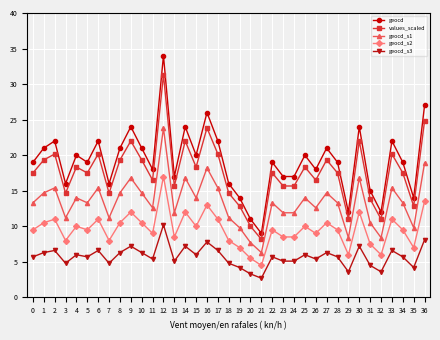

Reading left to right, extract all data points from this chart.

geocd: 19.0	21.0	22.0	16.0	20.0	19.0	22.0	16.0	21.0	24.0	21.0	18.0	34.0	17.0	24.0	20.0	26.0	22.0	16.0	14.0	11.0	9.0	19.0	17.0	17.0	20.0	18.0	21.0	19.0	12.0	24.0	15.0	12.0	22.0	19.0	14.0	27.0
values_scaled: 17.5	19.3	20.2	14.7	18.3	17.5	20.2	14.7	19.3	22.0	19.3	16.5	31.3	15.7	22.0	18.3	23.8	20.2	14.7	12.8	10.0	8.2	17.5	15.7	15.7	18.3	16.5	19.3	17.5	11.0	22.0	13.8	11.0	20.2	17.5	12.8	24.8
geocd_s1: 13.3	14.7	15.4	11.2	14.0	13.3	15.4	11.2	14.7	16.8	14.7	12.6	23.8	11.9	16.8	14.0	18.2	15.4	11.2	9.8	7.7	6.3	13.3	11.9	11.9	14.0	12.6	14.7	13.3	8.4	16.8	10.5	8.4	15.4	13.3	9.8	18.9
geocd_s2: 9.5	10.5	11.0	8.0	10.0	9.5	11.0	8.0	10.5	12.0	10.5	9.0	17.0	8.5	12.0	10.0	13.0	11.0	8.0	7.0	5.5	4.5	9.5	8.5	8.5	10.0	9.0	10.5	9.5	6.0	12.0	7.5	6.0	11.0	9.5	7.0	13.5
geocd_s3: 5.7	6.3	6.6	4.8	6.0	5.7	6.6	4.8	6.3	7.2	6.3	5.4	10.2	5.1	7.2	6.0	7.8	6.6	4.8	4.2	3.3	2.7	5.7	5.1	5.1	6.0	5.4	6.3	5.7	3.6	7.2	4.5	3.6	6.6	5.7	4.2	8.1